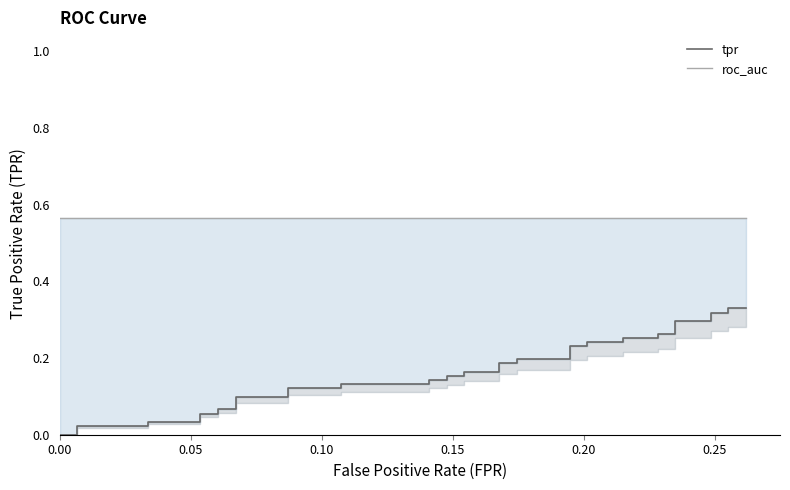

Reading left to right, transcribe all the data shown in this chart.

tpr: 0.0	0.0	0.0	0.0	0.0	0.0	0.1	0.1	0.1	0.1	0.1	0.1	0.1	0.1	0.1	0.1	0.1	0.1	0.2	0.2	0.2	0.2	0.2	0.2	0.2	0.2	0.2	0.2	0.2	0.2	0.3	0.3	0.3	0.3	0.3	0.3	0.3	0.3	0.3	0.3
roc_auc: 0.6	0.6	0.6	0.6	0.6	0.6	0.6	0.6	0.6	0.6	0.6	0.6	0.6	0.6	0.6	0.6	0.6	0.6	0.6	0.6	0.6	0.6	0.6	0.6	0.6	0.6	0.6	0.6	0.6	0.6	0.6	0.6	0.6	0.6	0.6	0.6	0.6	0.6	0.6	0.6